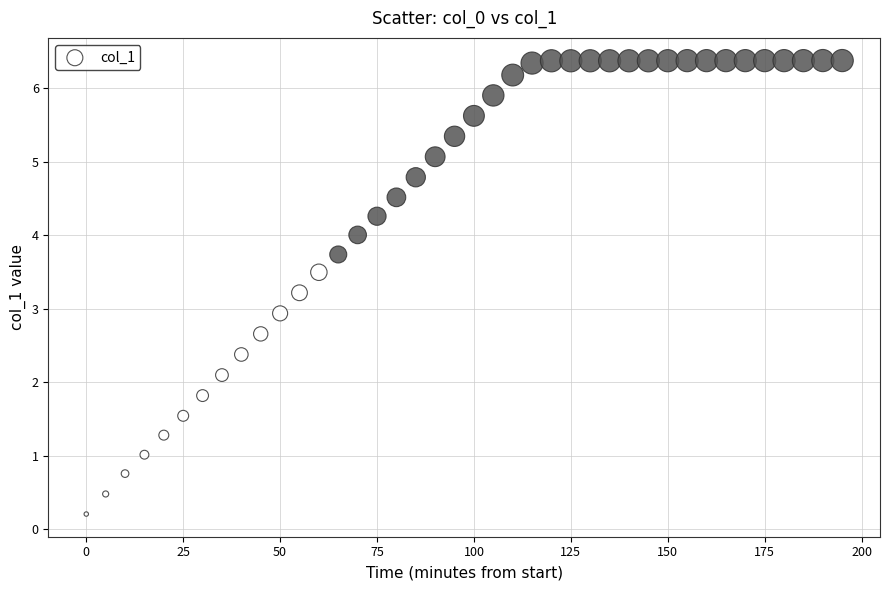

What is the range of Y values (max minus min)?

6.2